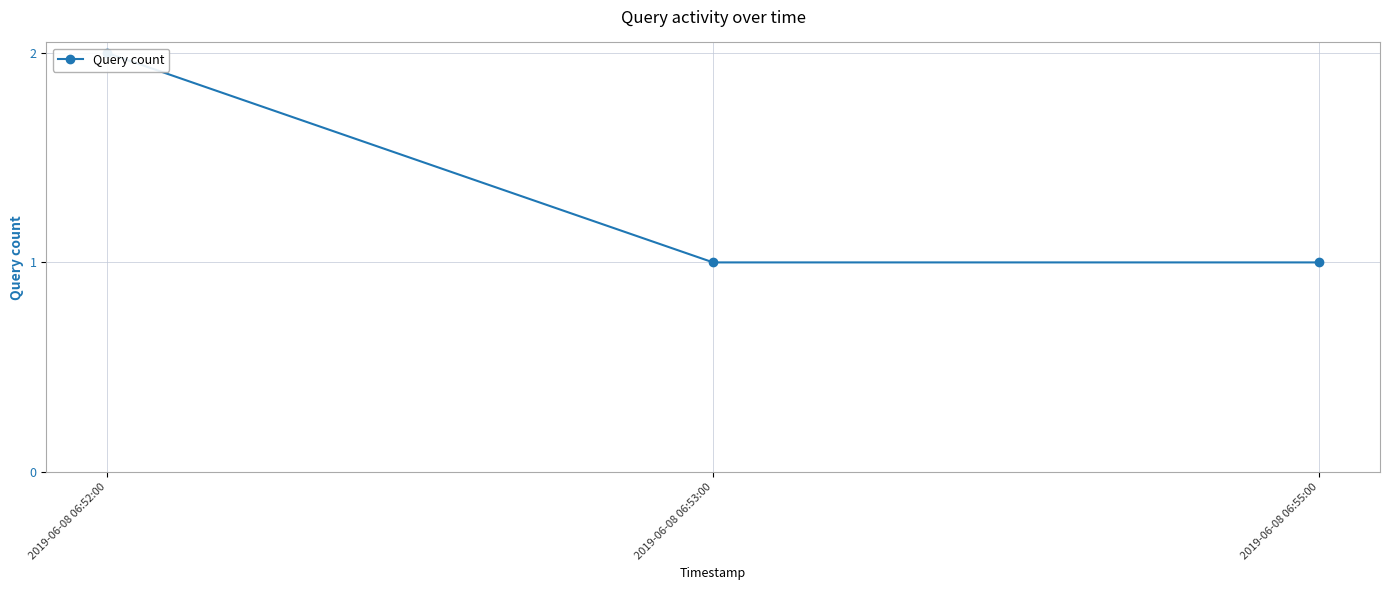

The chart shows a value of 1 at 2019-06-08 06:55:00. True or false?

True